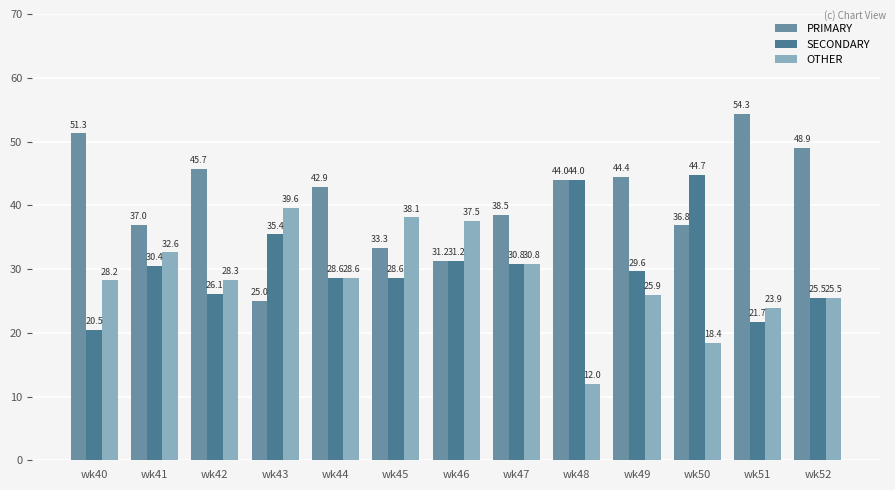

What are all the series names shown in the legend?

PRIMARY, SECONDARY, OTHER